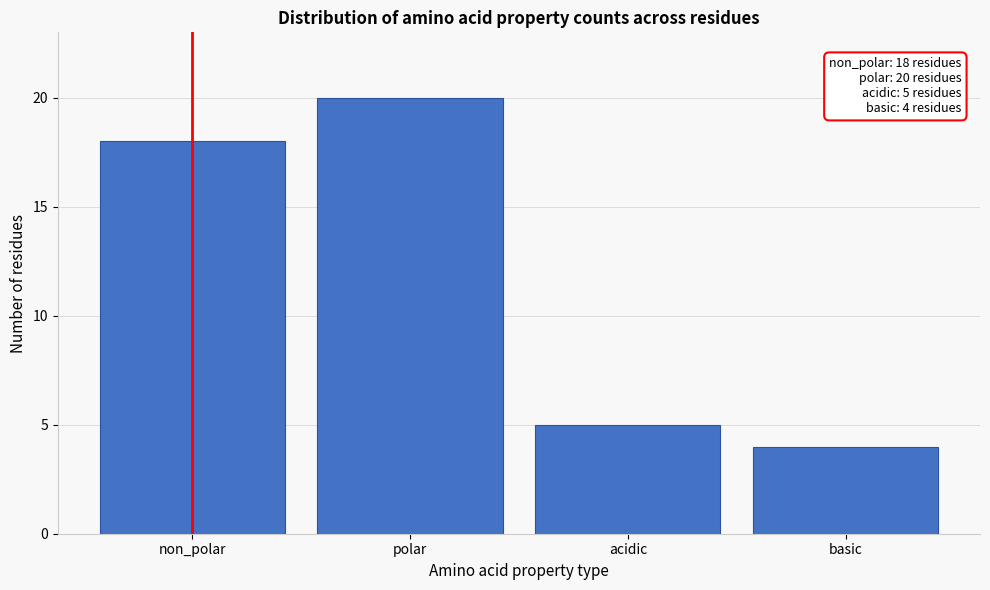

Reading left to right, transcribe all the data shown in this chart.

non_polar=18	polar=20	acidic=5	basic=4